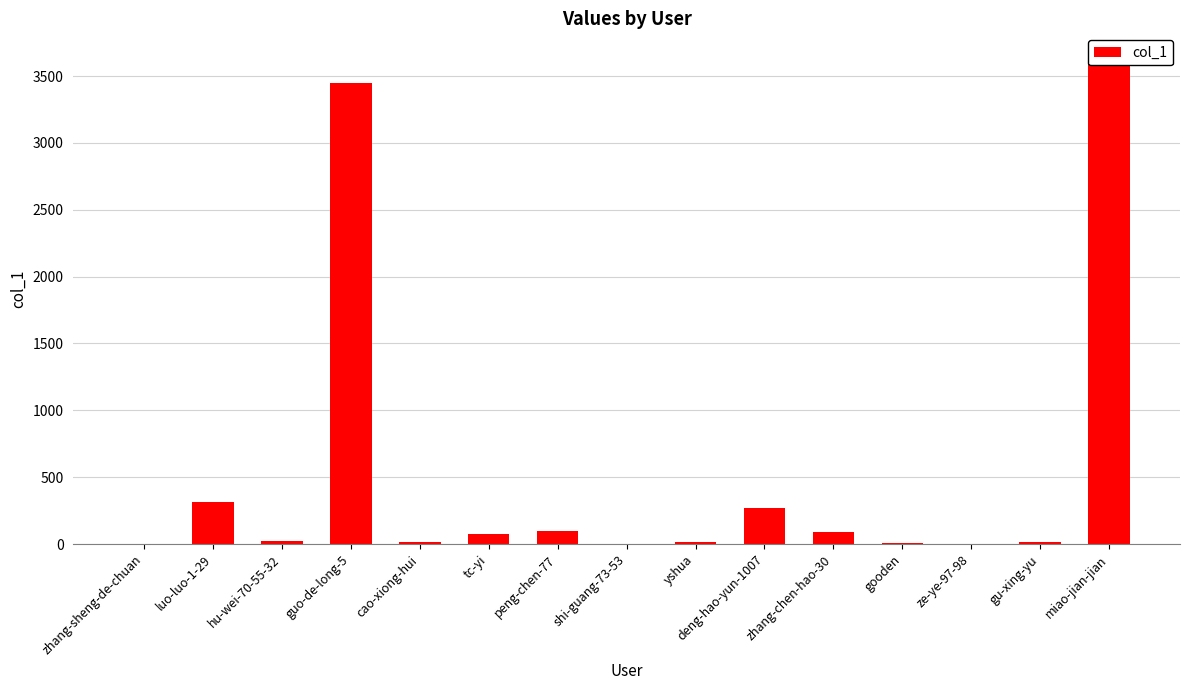

Which label corresponds to the largest value in the chart?

miao-jian-jian